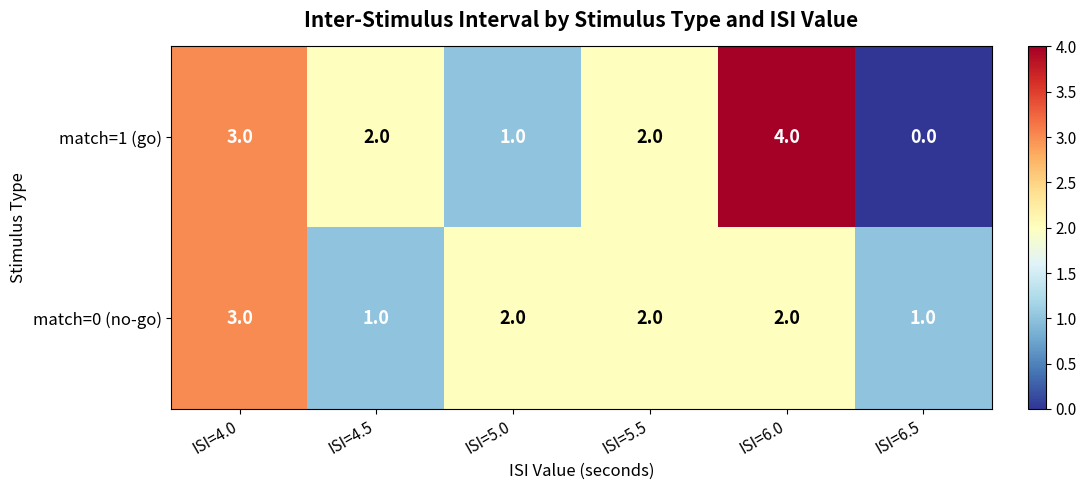

True or false: match=1 (go) has a value of 1 at ISI=5.0.

True